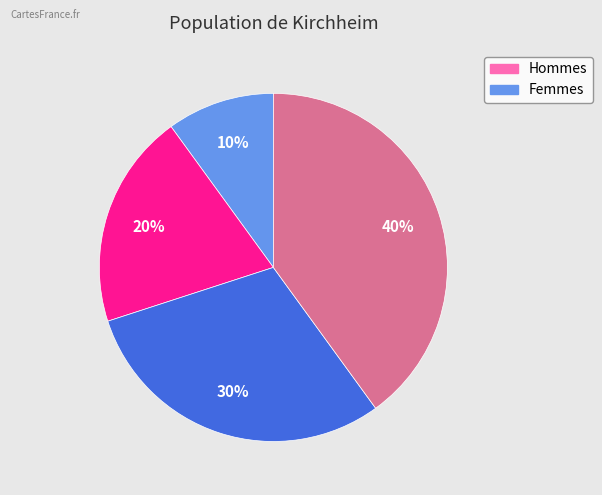

Does any single category account for the majority?

No